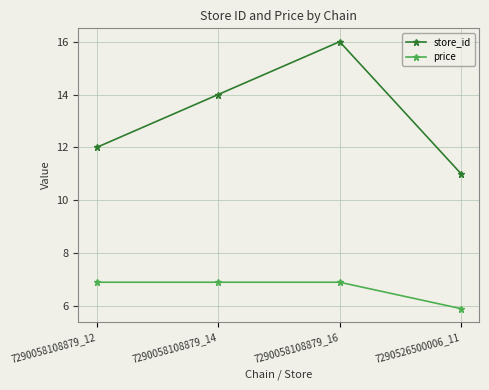

Which series has the largest total across all categories?

store_id